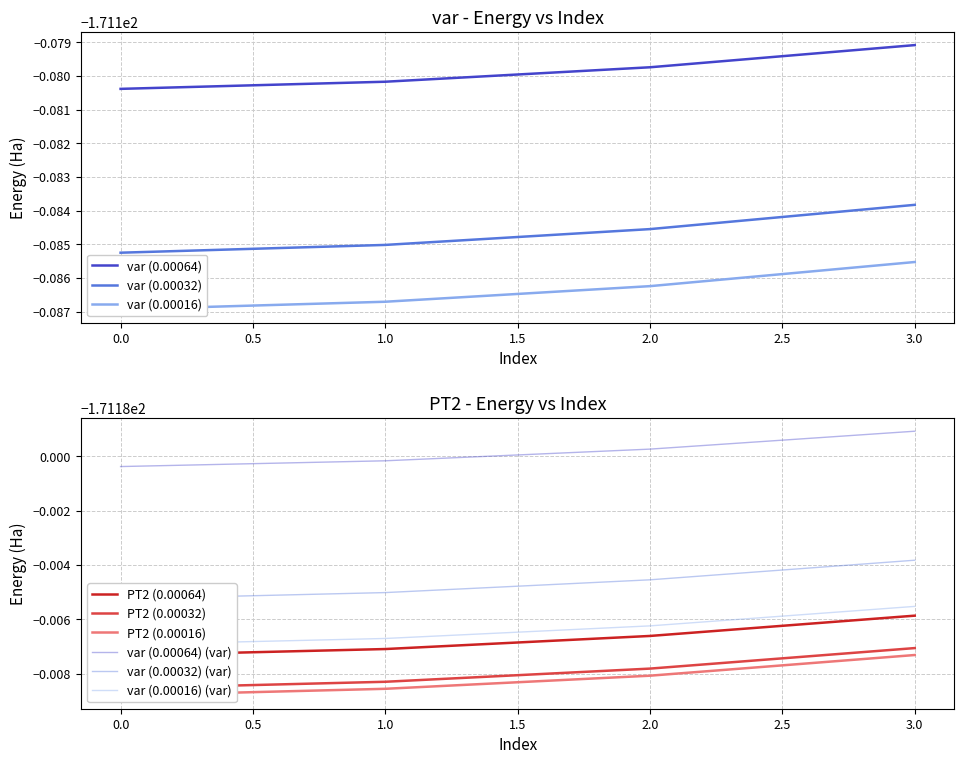

Does the chart have visible grid lines?

Yes